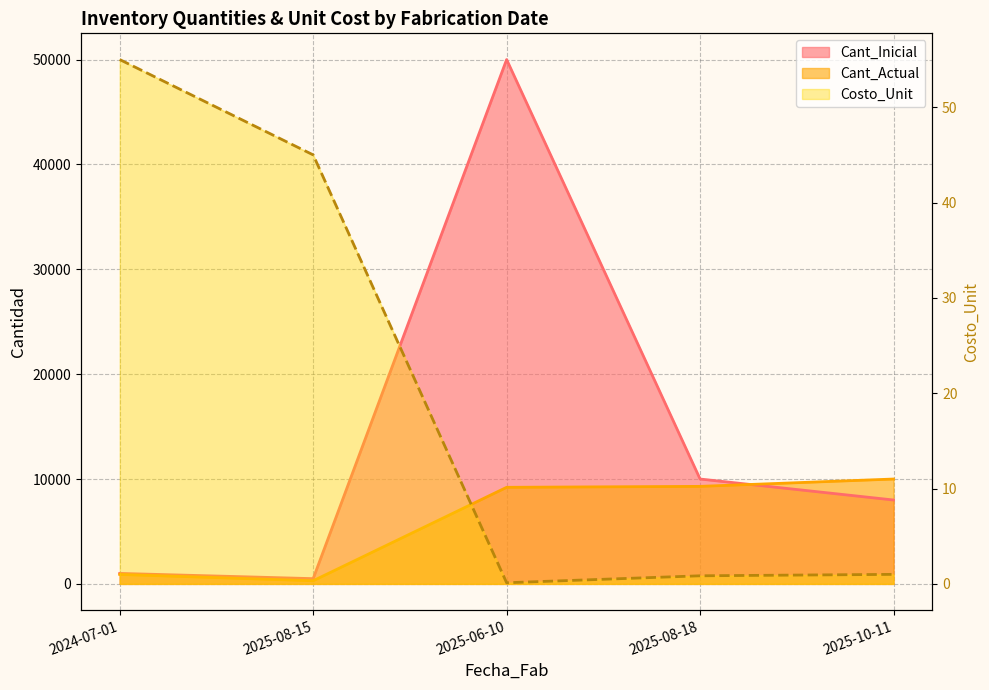

What is the difference between the maximum and minimum values in the Cant_Inicial series?

49500.0